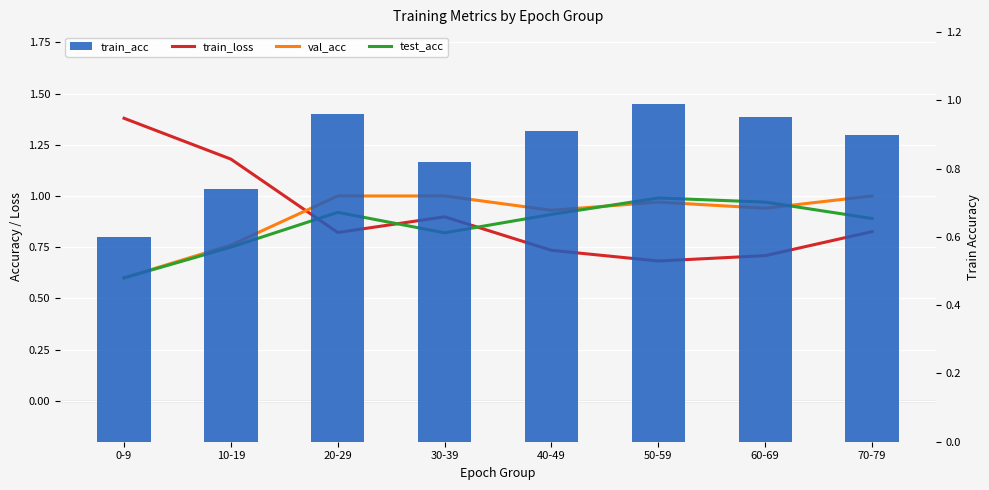

The value of train_loss at 40-49 is 1.2. True or false?

False